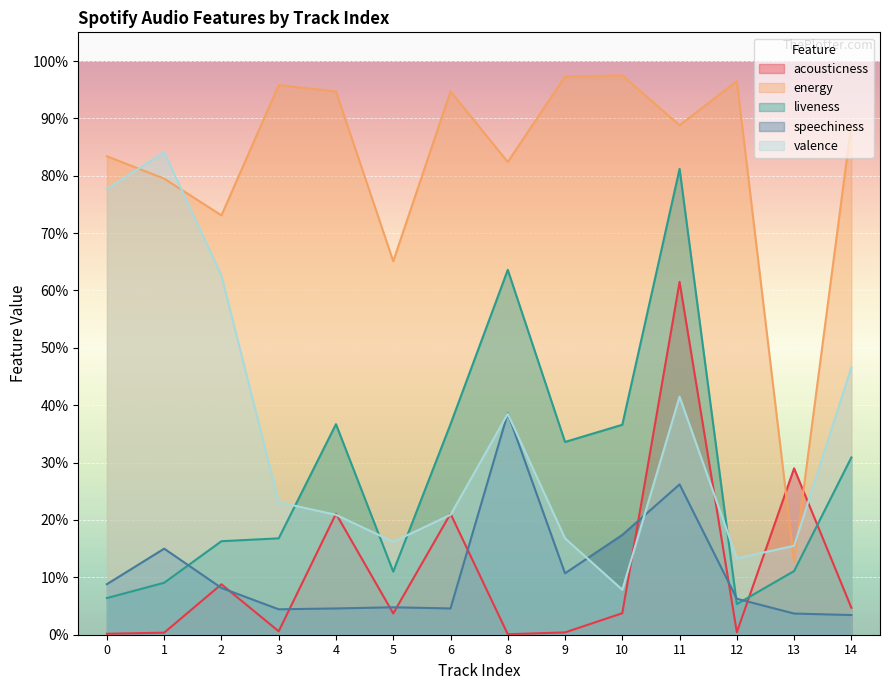

Which has a higher value, 6 or 2?

6